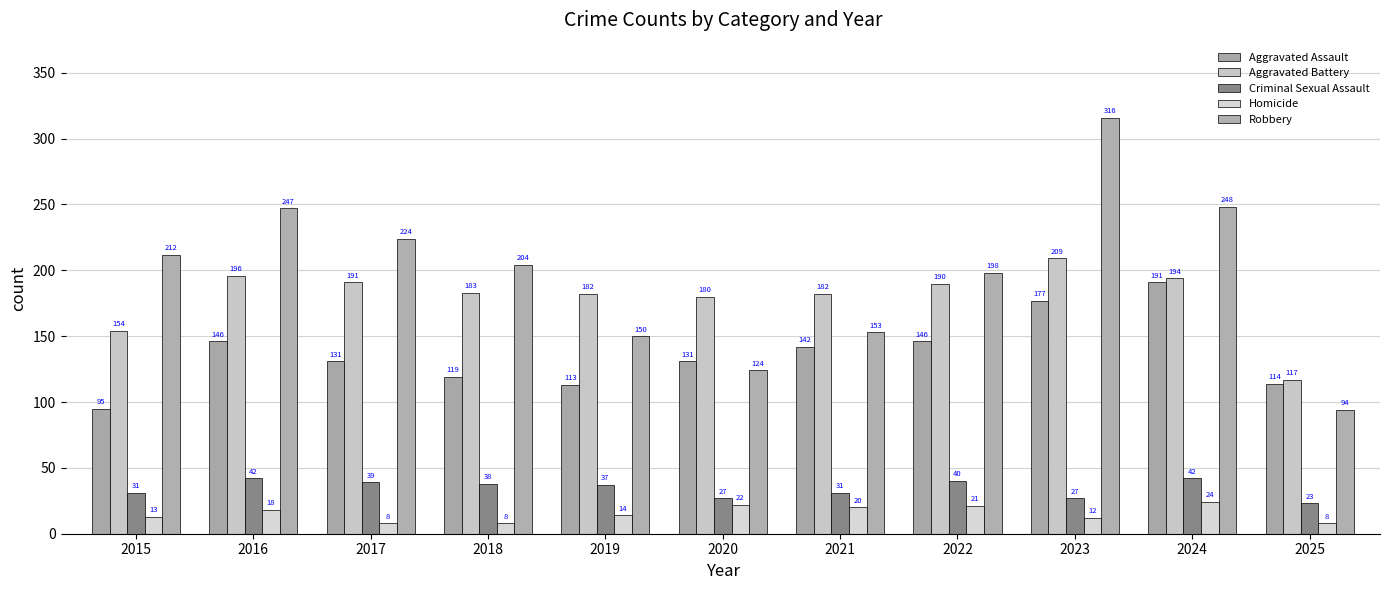

Reading left to right, what are all the values shown in this chart?

Aggravated Assault: 95	146	131	119	113	131	142	146	177	191	114
Aggravated Battery: 154	196	191	183	182	180	182	190	209	194	117
Criminal Sexual Assault: 31	42	39	38	37	27	31	40	27	42	23
Homicide: 13	18	8	8	14	22	20	21	12	24	8
Robbery: 212	247	224	204	150	124	153	198	316	248	94